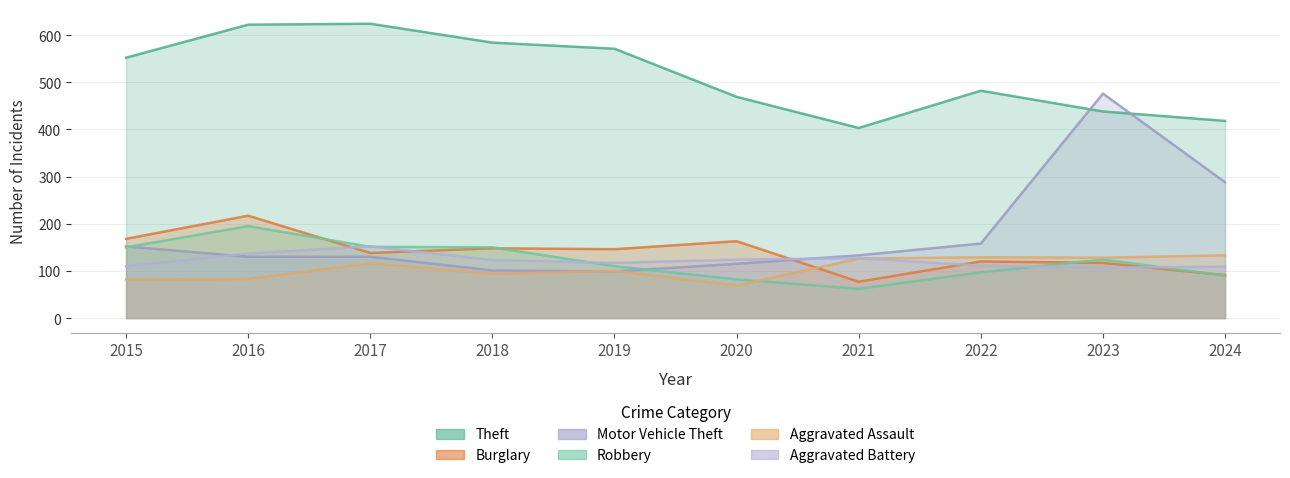

What is the value of the Burglary point at the 7th from the left?

77